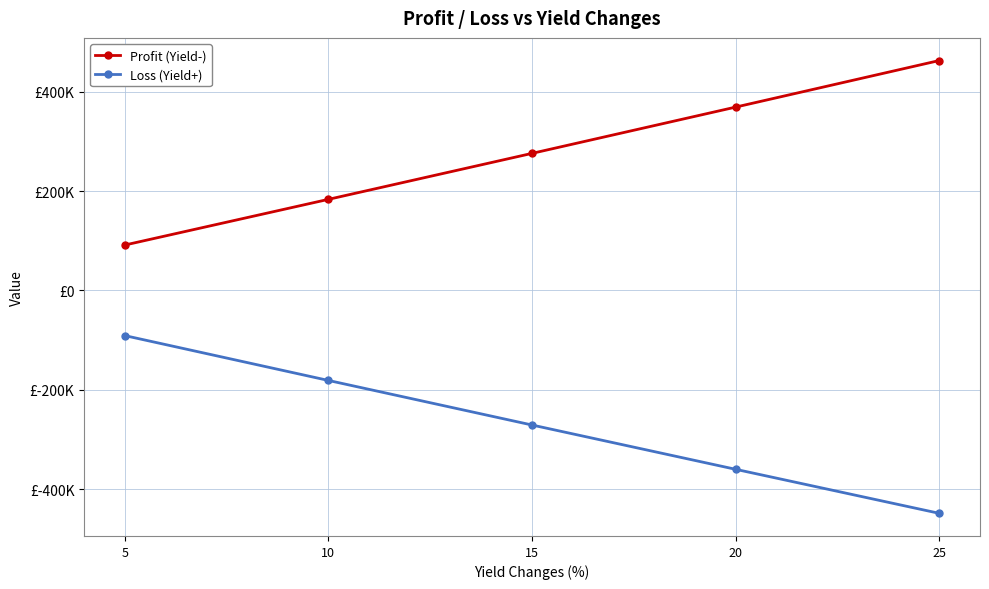

Rank the categories by Profit (Yield-) value from highest to lowest.

25, 20, 15, 10, 5